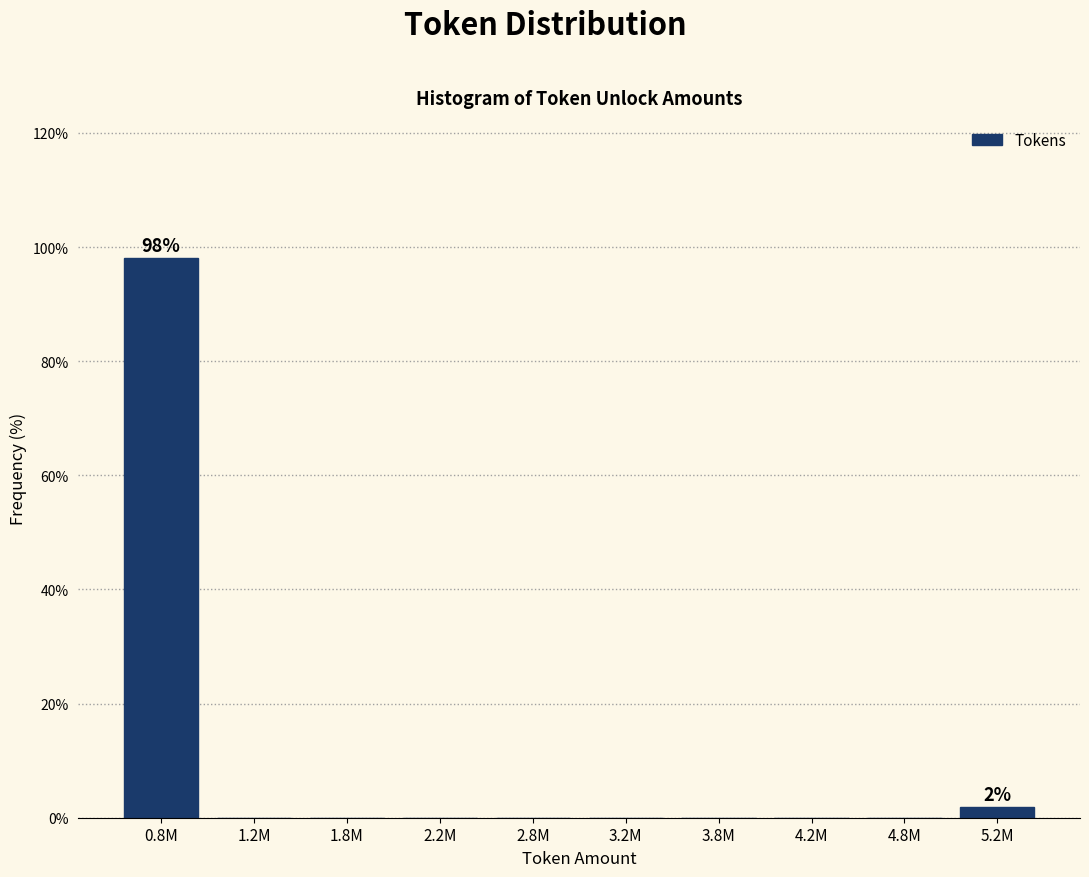

Reading left to right, list all the values displayed in this chart.

0.8M=98.1	1.2M=0.0	1.8M=0.0	2.2M=0.0	2.8M=0.0	3.2M=0.0	3.8M=0.0	4.2M=0.0	4.8M=0.0	5.2M=1.9